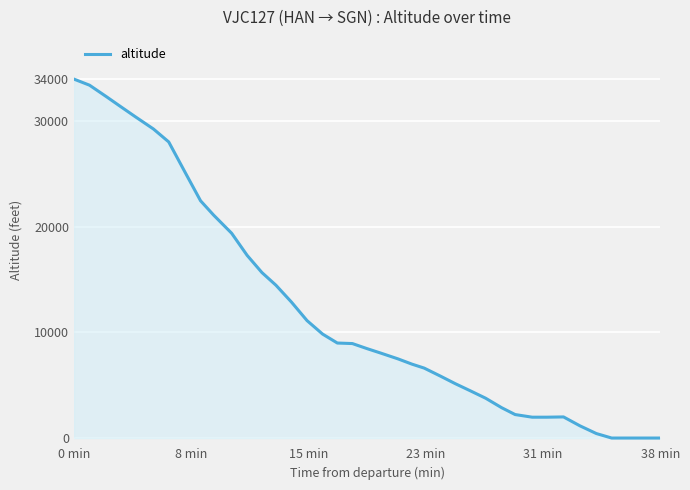

What is the difference between the maximum and minimum values?

34000